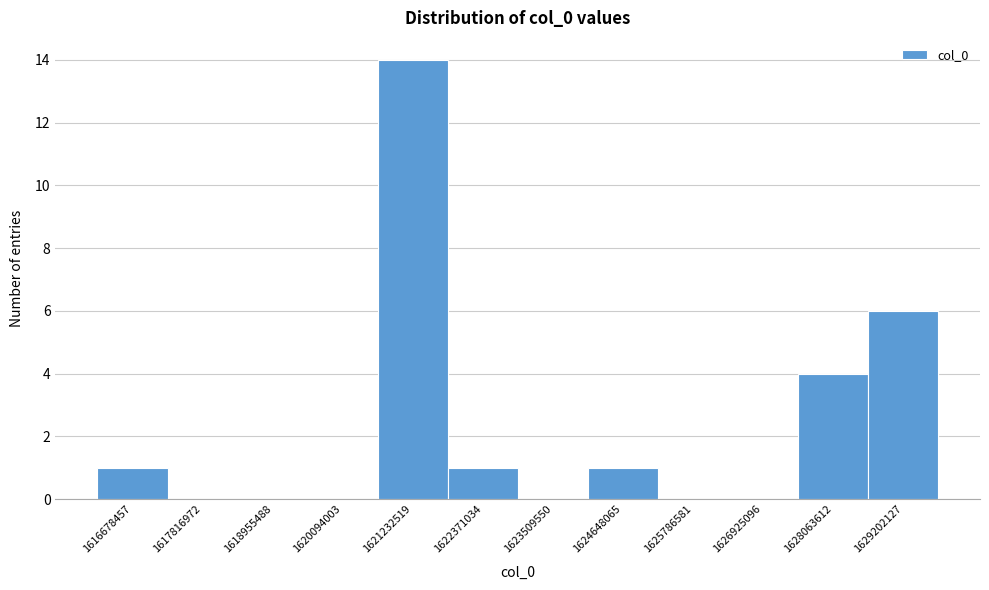

Reading right to left, extract all data points from this chart.

1629202127=6	1628063612=4	1626925096=0	1625786581=0	1624648065=1	1623509550=0	1622371034=1	1621232519=14	1620094003=0	1618955488=0	1617816972=0	1616678457=1